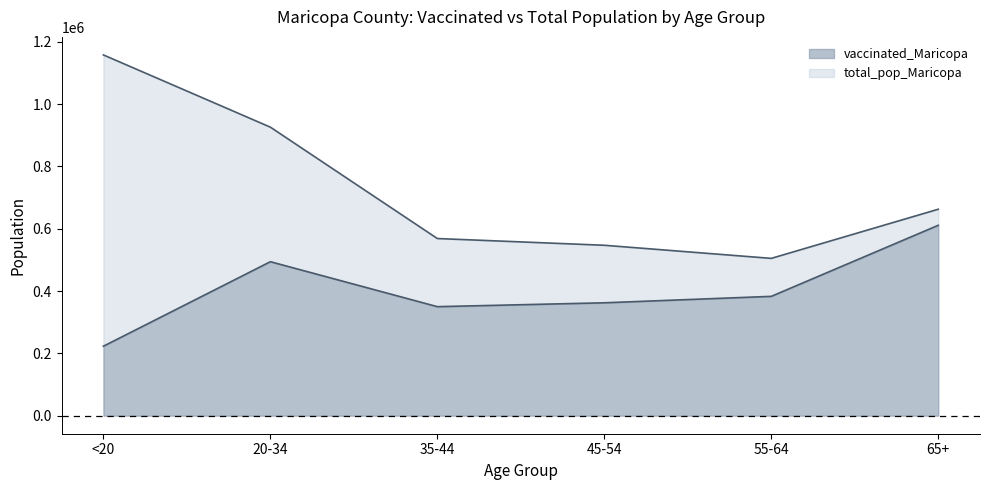

How many interior local peaks does the vaccinated_Maricopa series have?

1